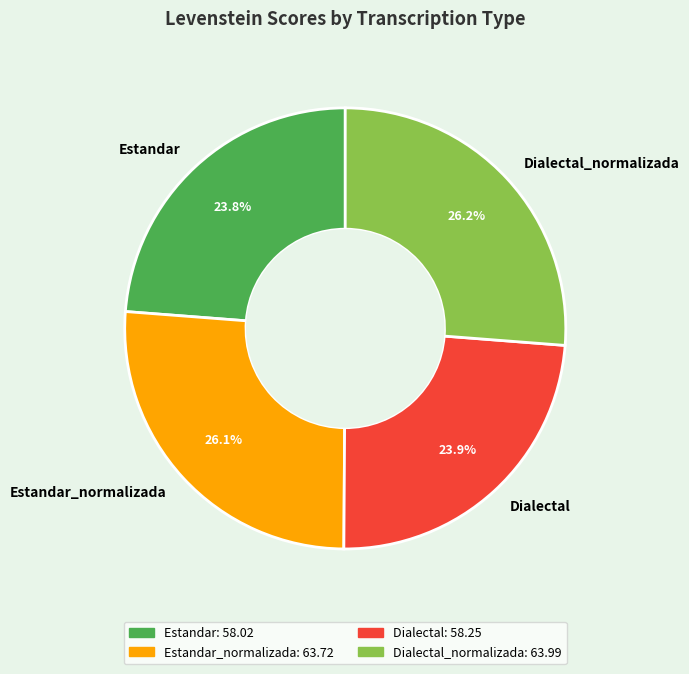

What is the ratio of the value at Dialectal to the value at Dialectal_normalizada?

0.9